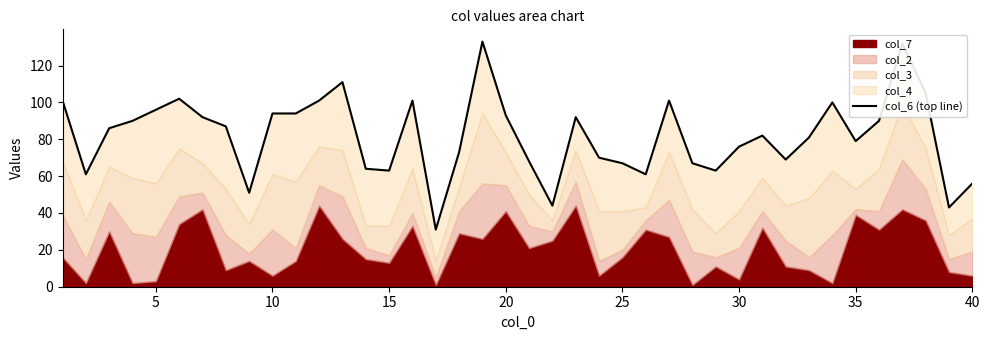

What is the difference between the maximum and minimum values?

102